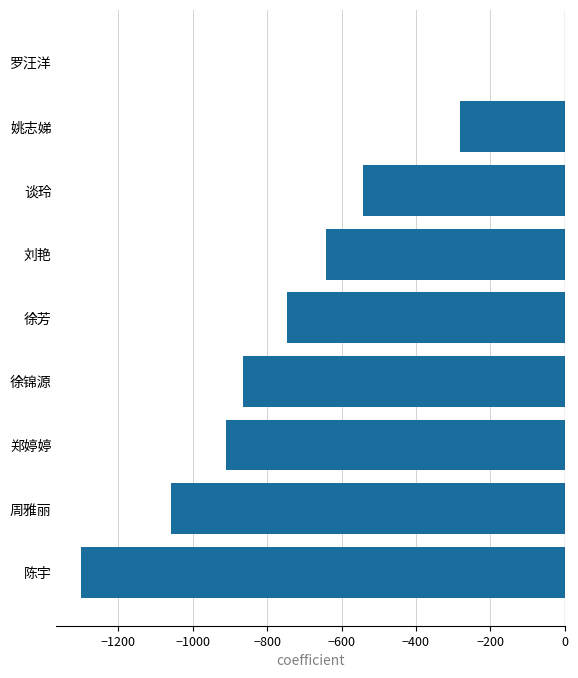

The value at 罗汪洋 is 0.0. True or false?

True